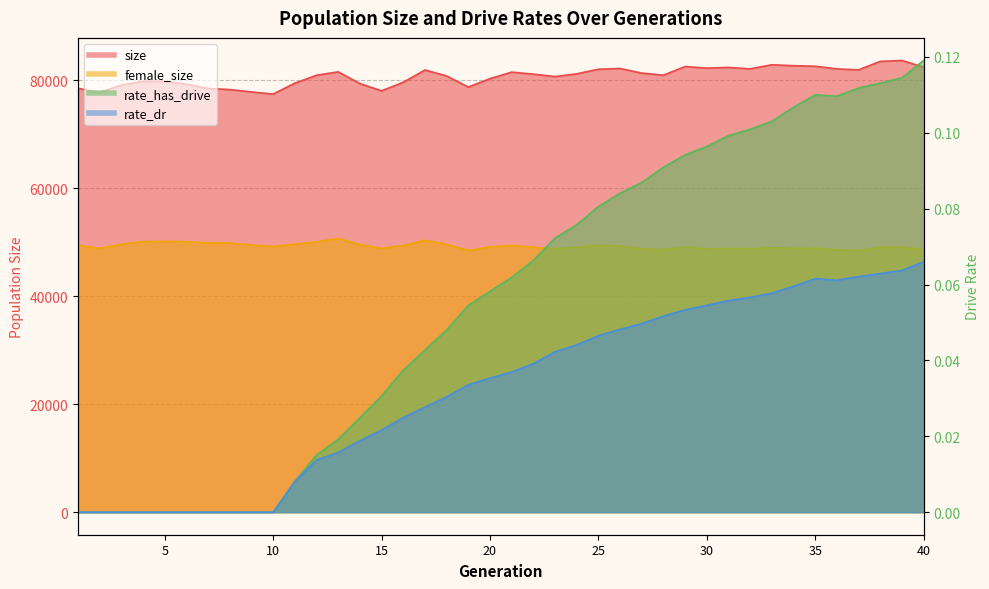

At which category does size reach its first local valley?

2